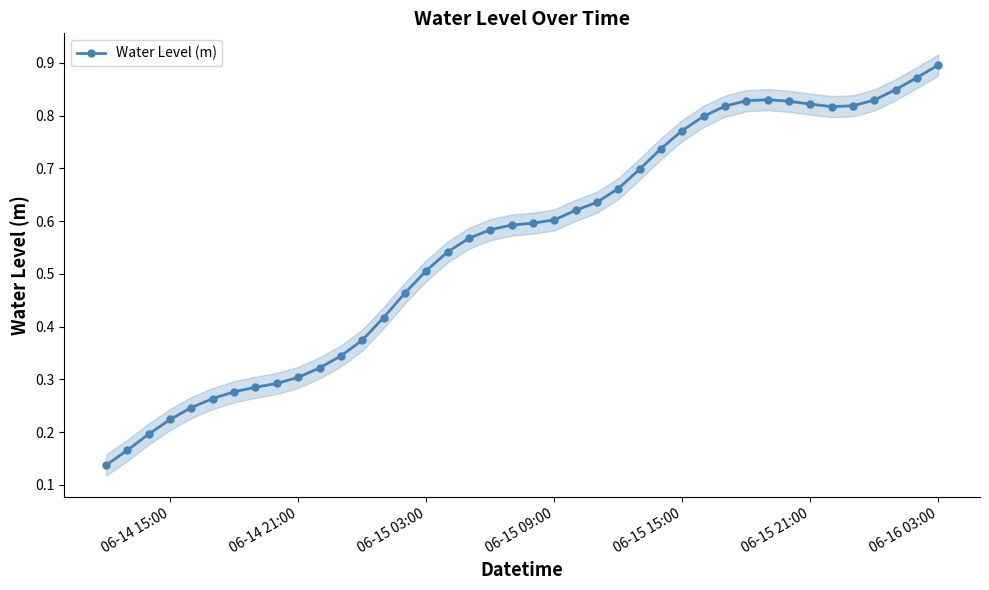

Count the Water Level (m) values in the range 0 to 1.

40